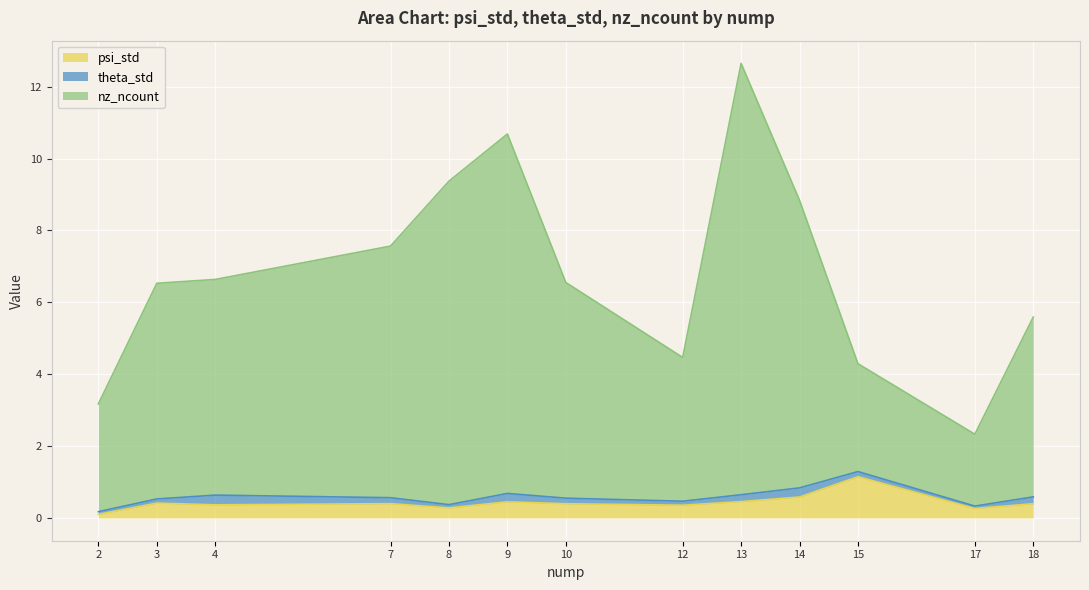

True or false: nz_ncount has a value of 4.5 at 12.

True